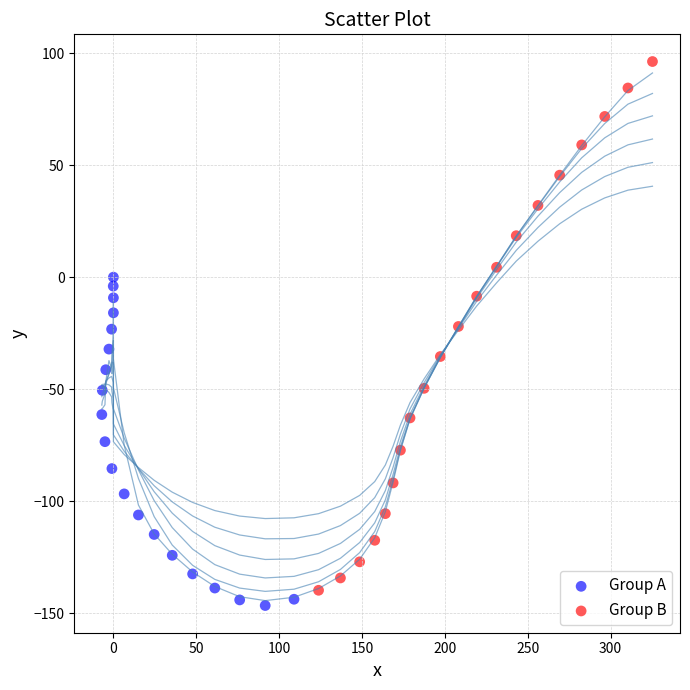

Which series contains the highest Y value?

Group B